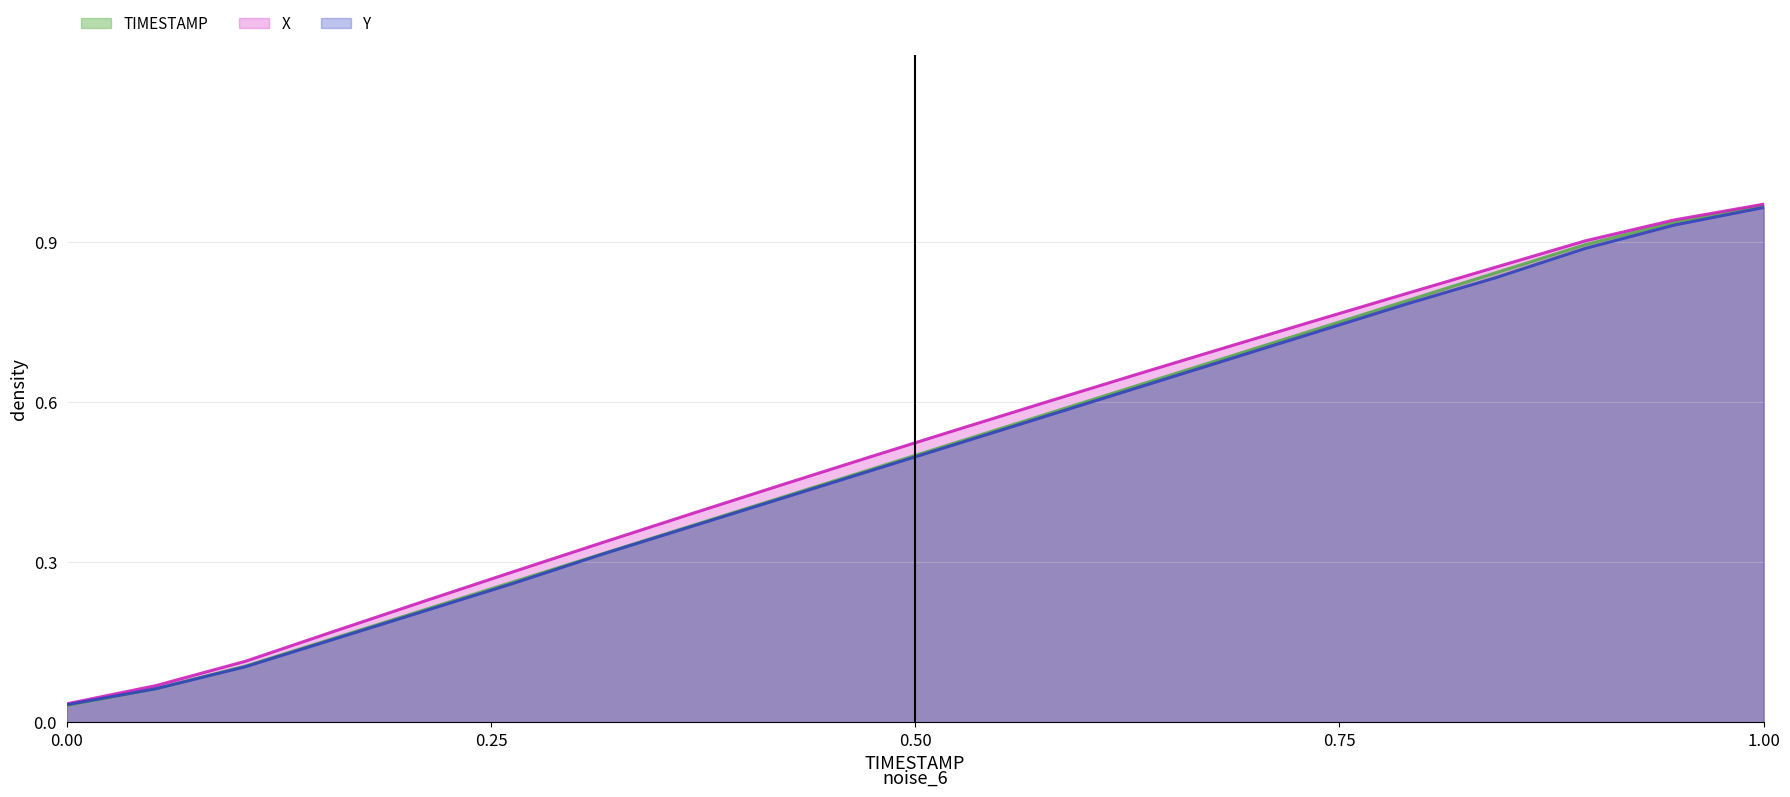

What is the difference between the second highest and second lowest values in the X series?

0.9